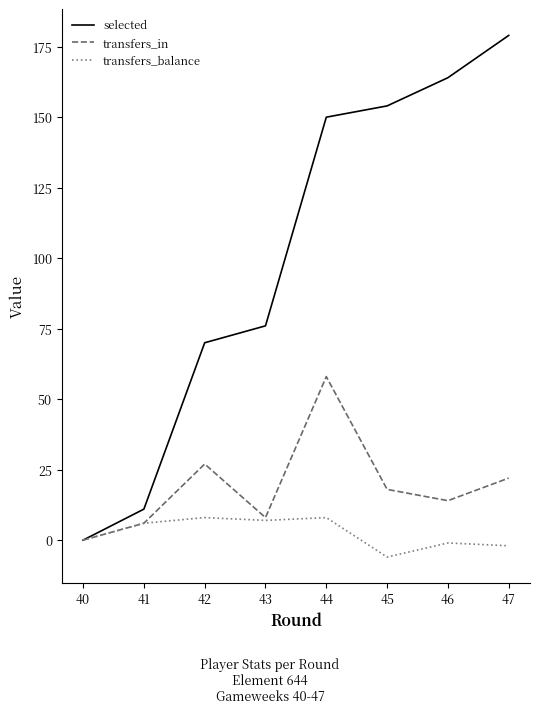

True or false: selected has a value of 42 at 45.

False